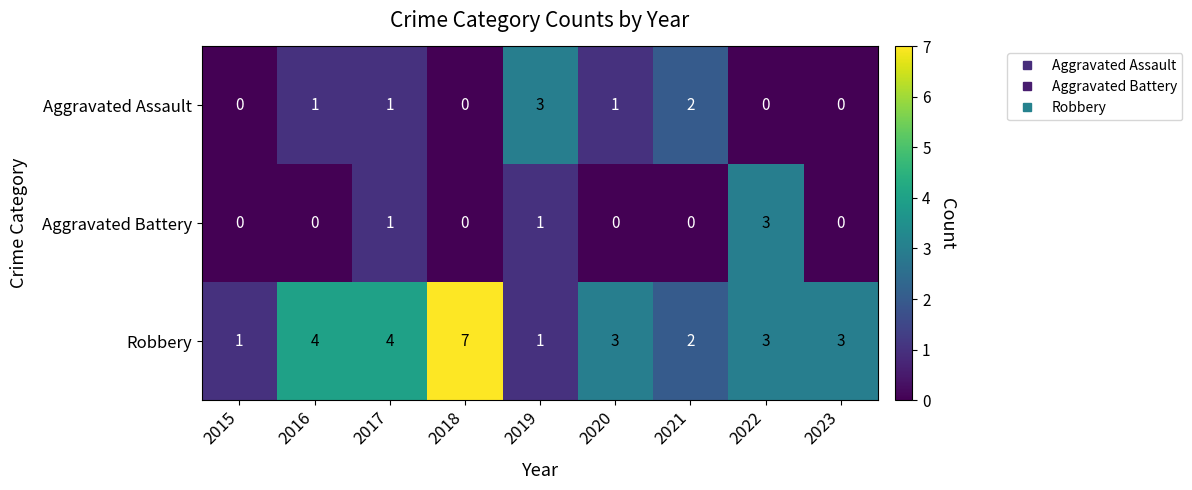

True or false: Aggravated Battery has a value of 1 at 2018.

False